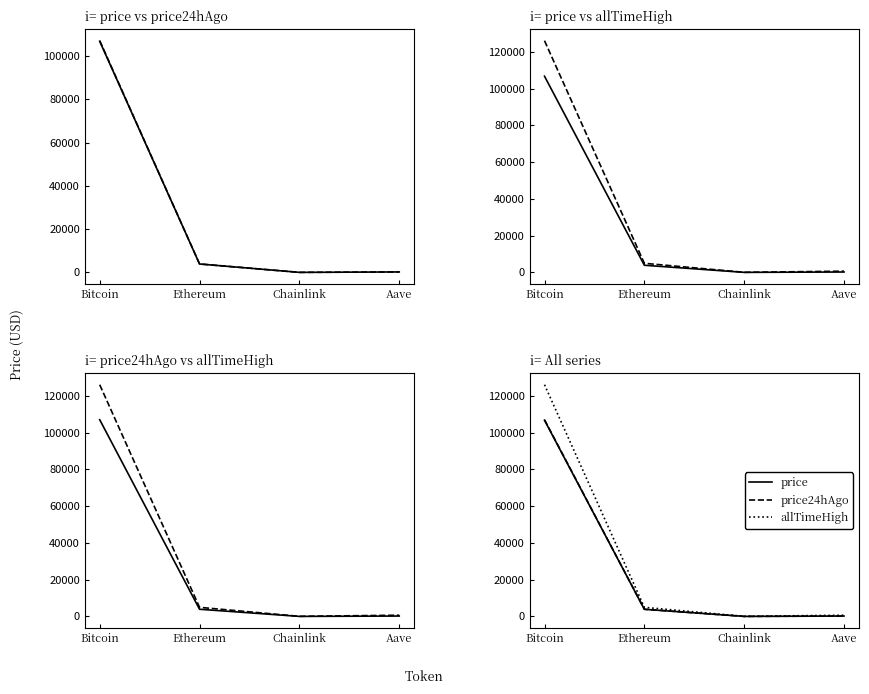

What is the spread (max minus min) of values at Chainlink?

36.0